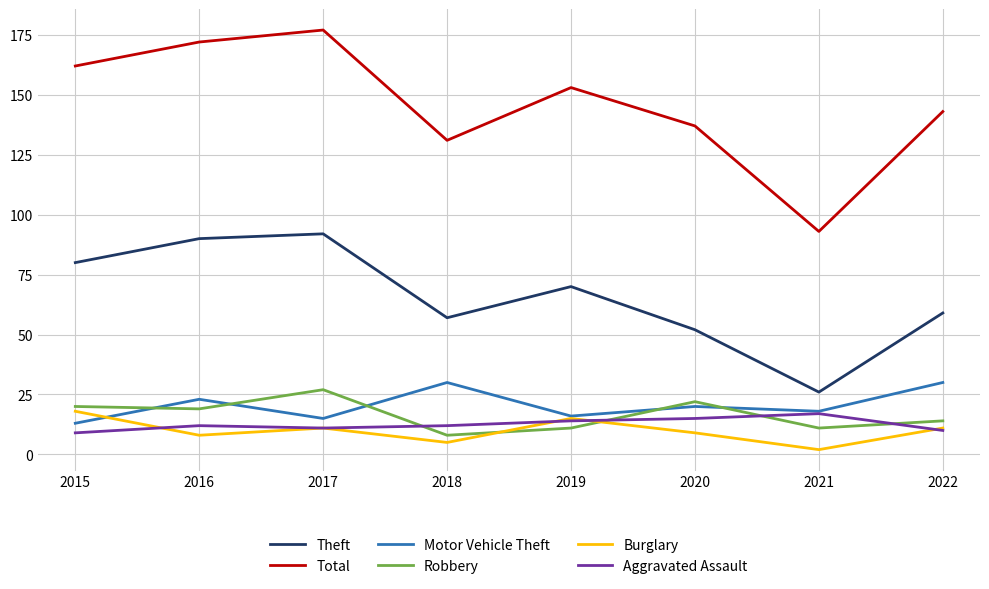

Which series has the largest total across all categories?

Total